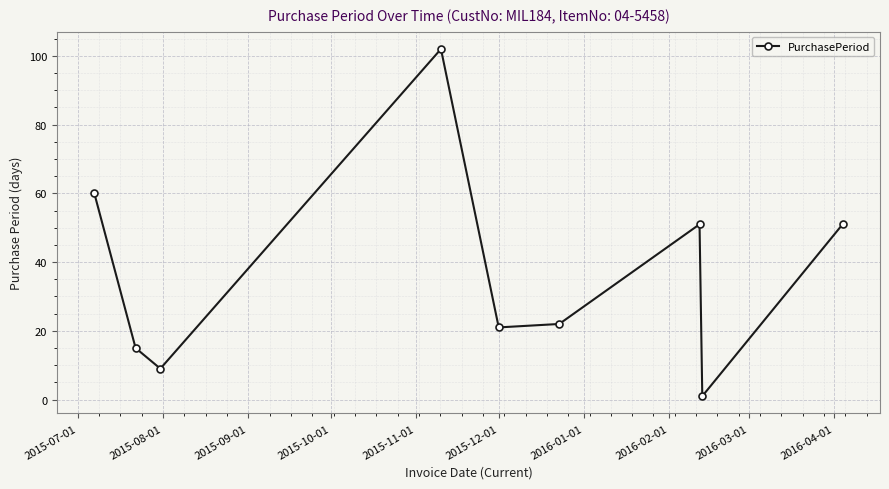

Reading left to right, transcribe all the data shown in this chart.

60	15	9	102	21	22	51	1	51